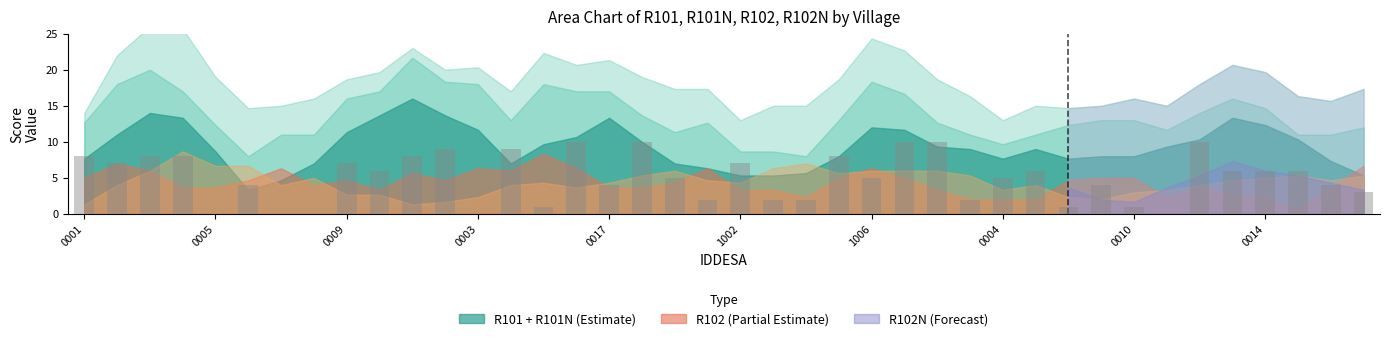

What is the greatest value displayed?

10